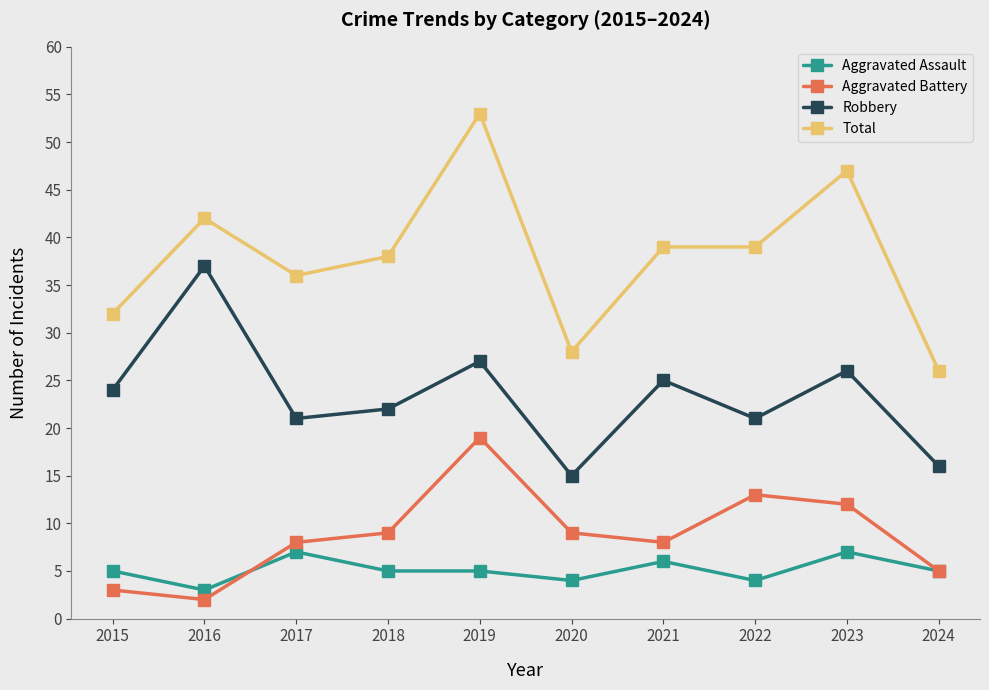

What value does the Aggravated Assault series have at 2017?

7